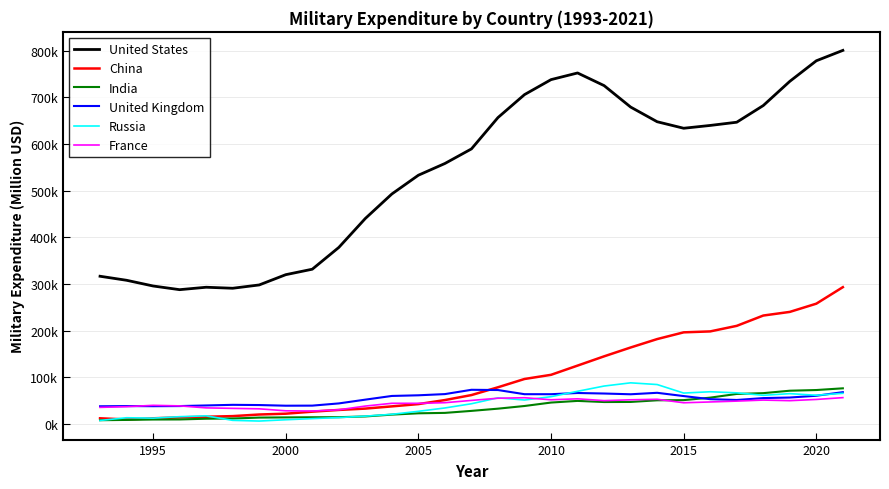

What is the sum of all France values?

1290577